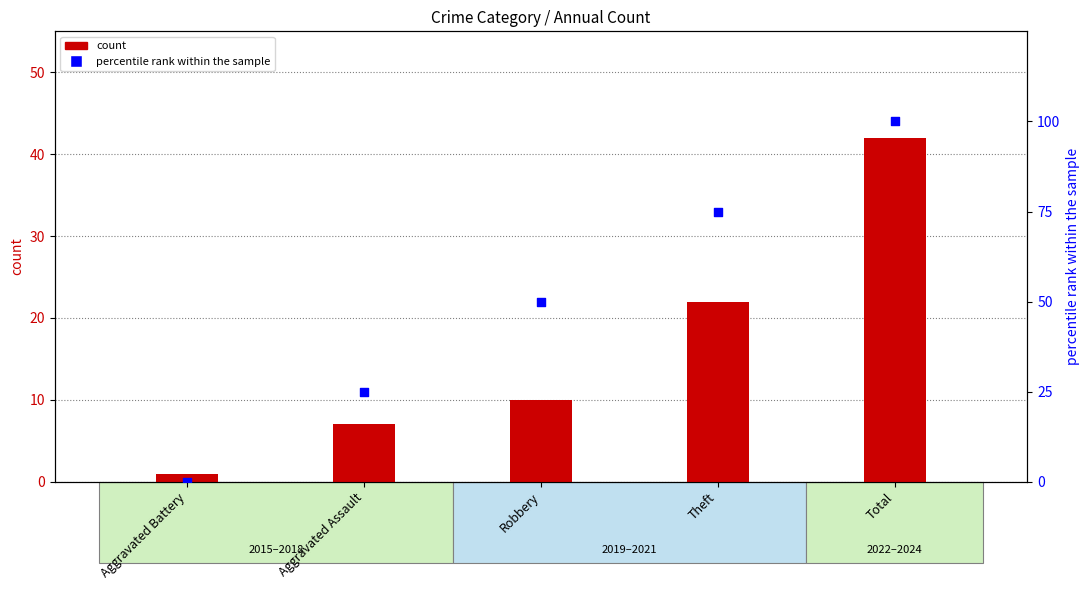

What is the total value across all series at Aggravated Battery?

1